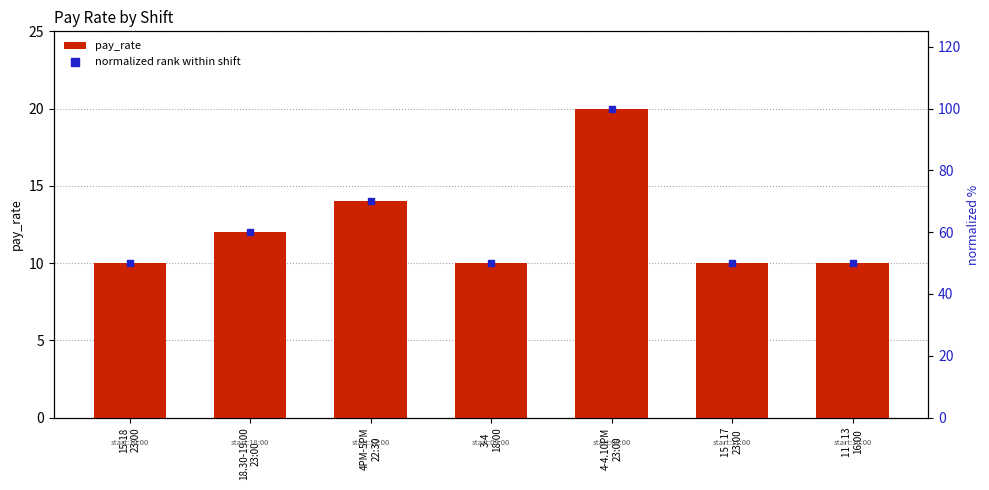

What is the total value across all series at 4PM-5PM
22:30?

84